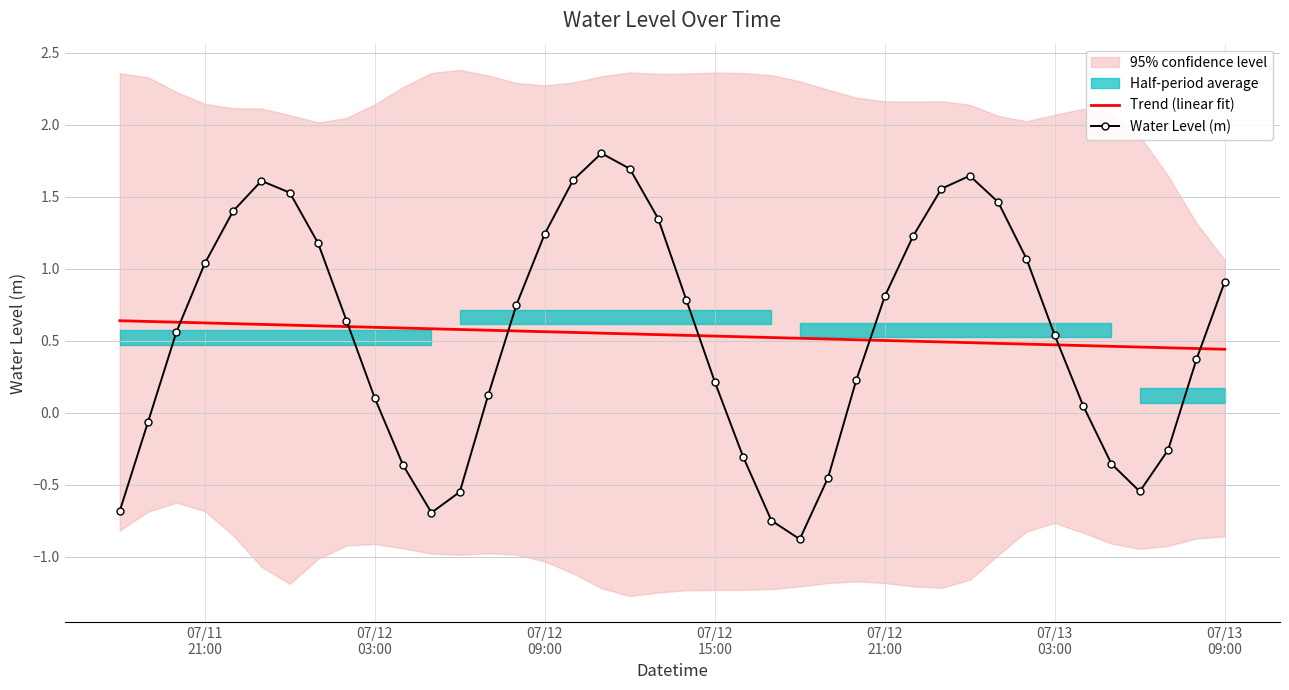

How many times do Trend (linear fit) and Water Level (m) cross each other?

7